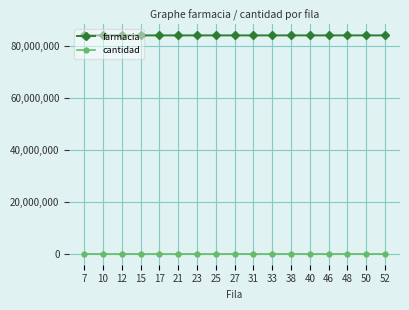

What is the value of the farmacia point at the 11th from the left?

84007031